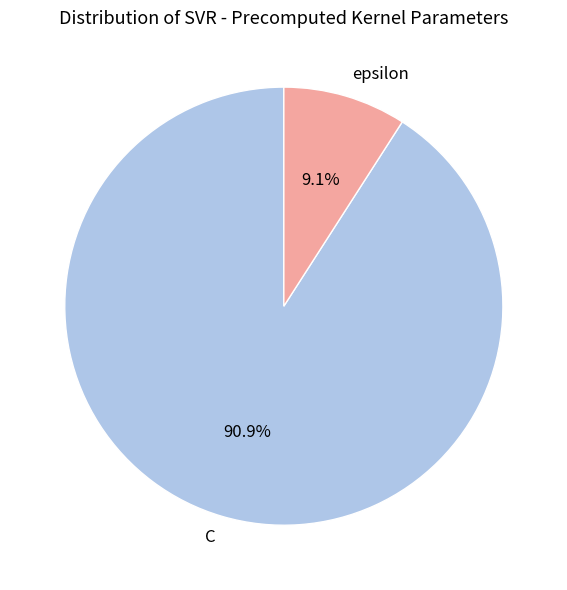

The epsilon slice represents 1% of the pie. True or false?

False